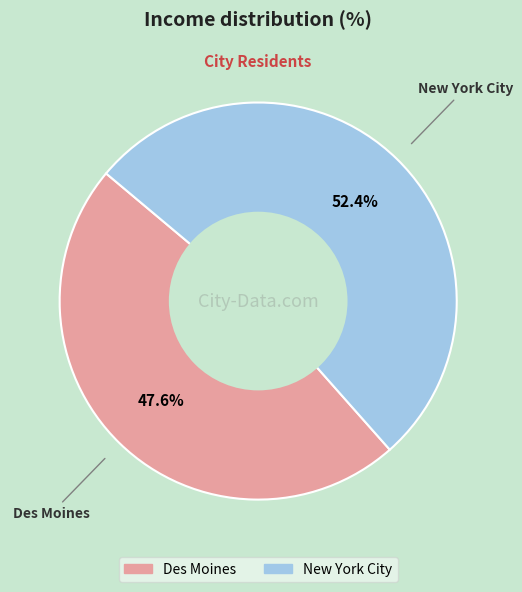

To the nearest percent, what is the average slice percentage?

50%